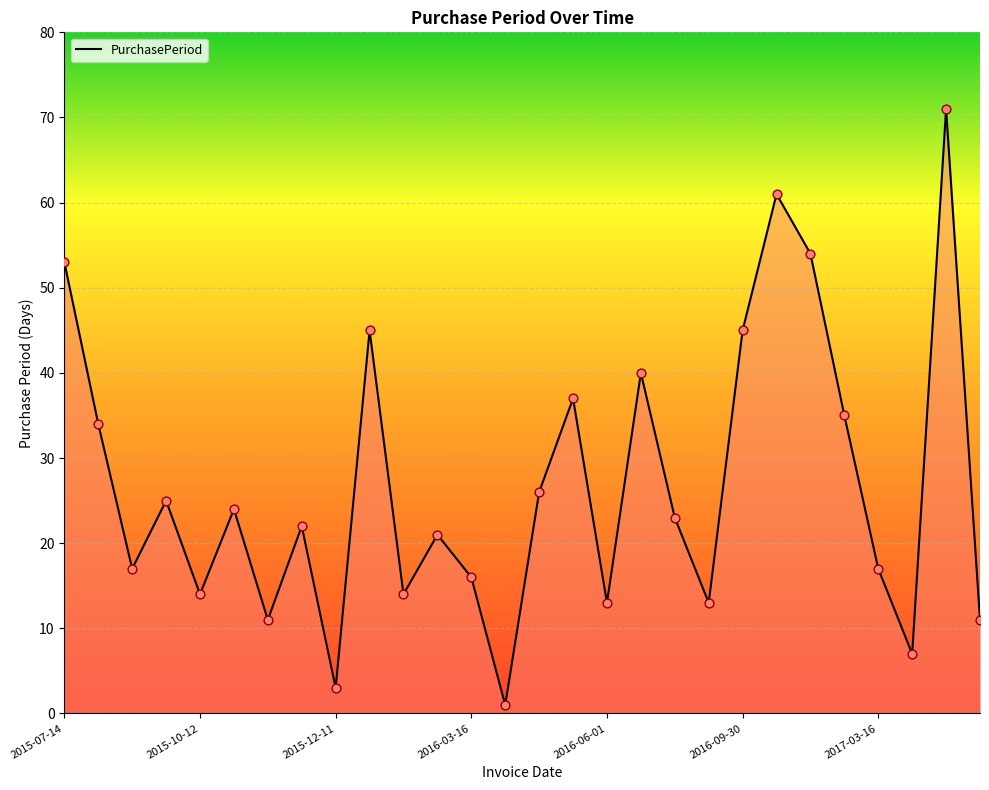

What is the maximum value shown in the chart?

71